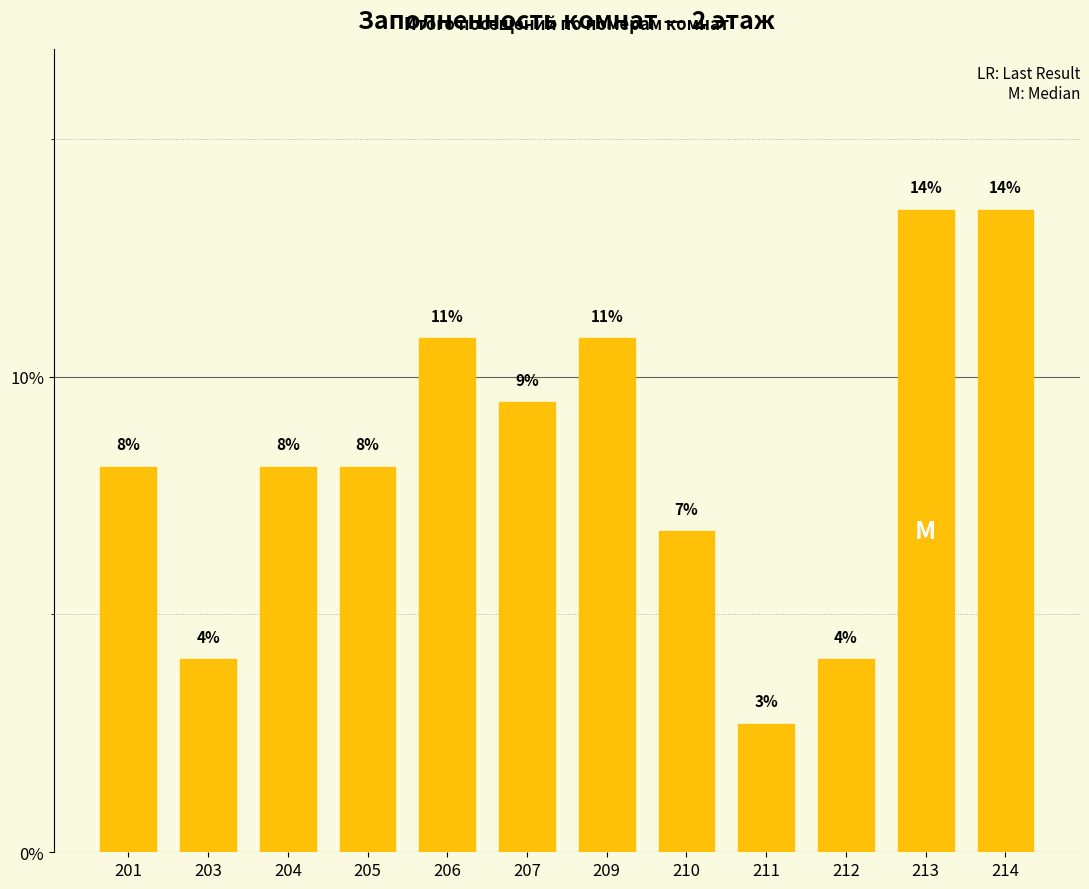

Does the chart contain any negative values?

No